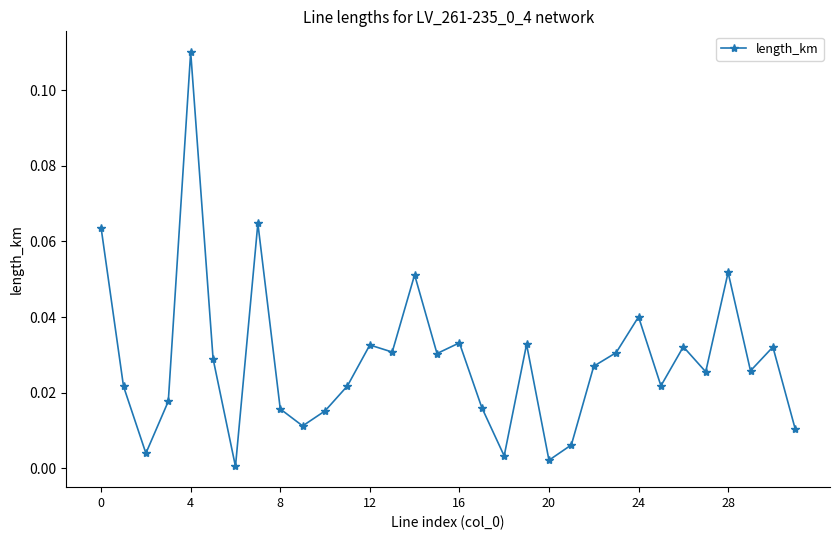

How many data points does each series have?

32